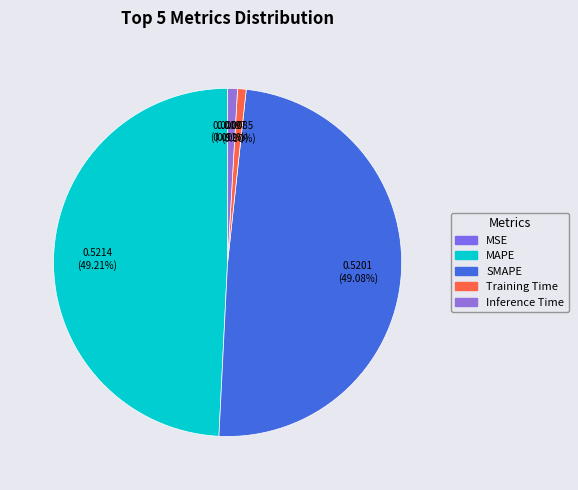

What percentage is NOT represented by Inference Time?

99.1%